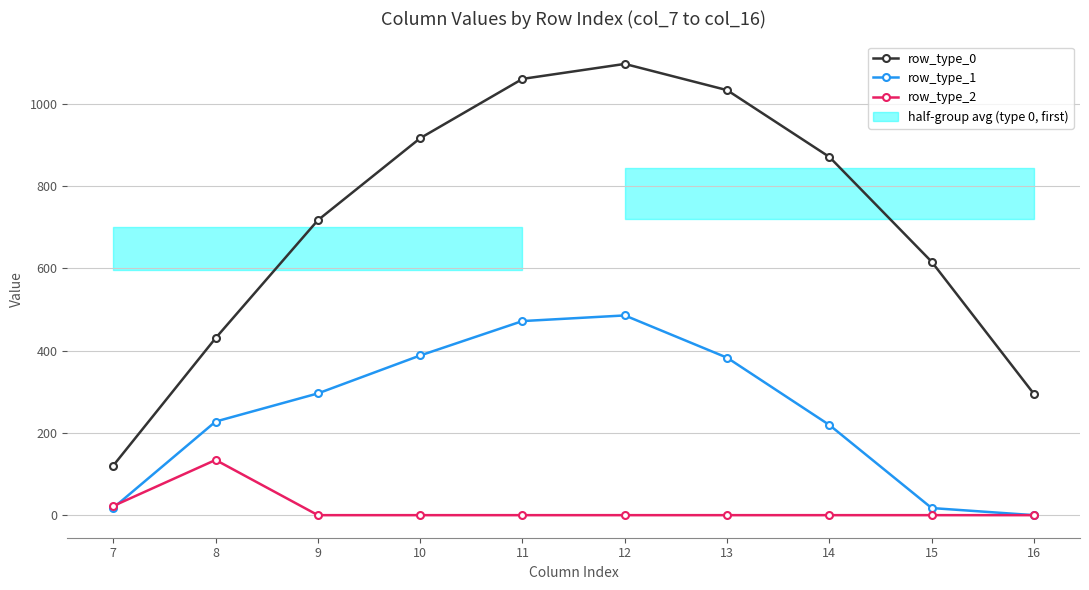

How many positive values does the row_type_2 series have?

2